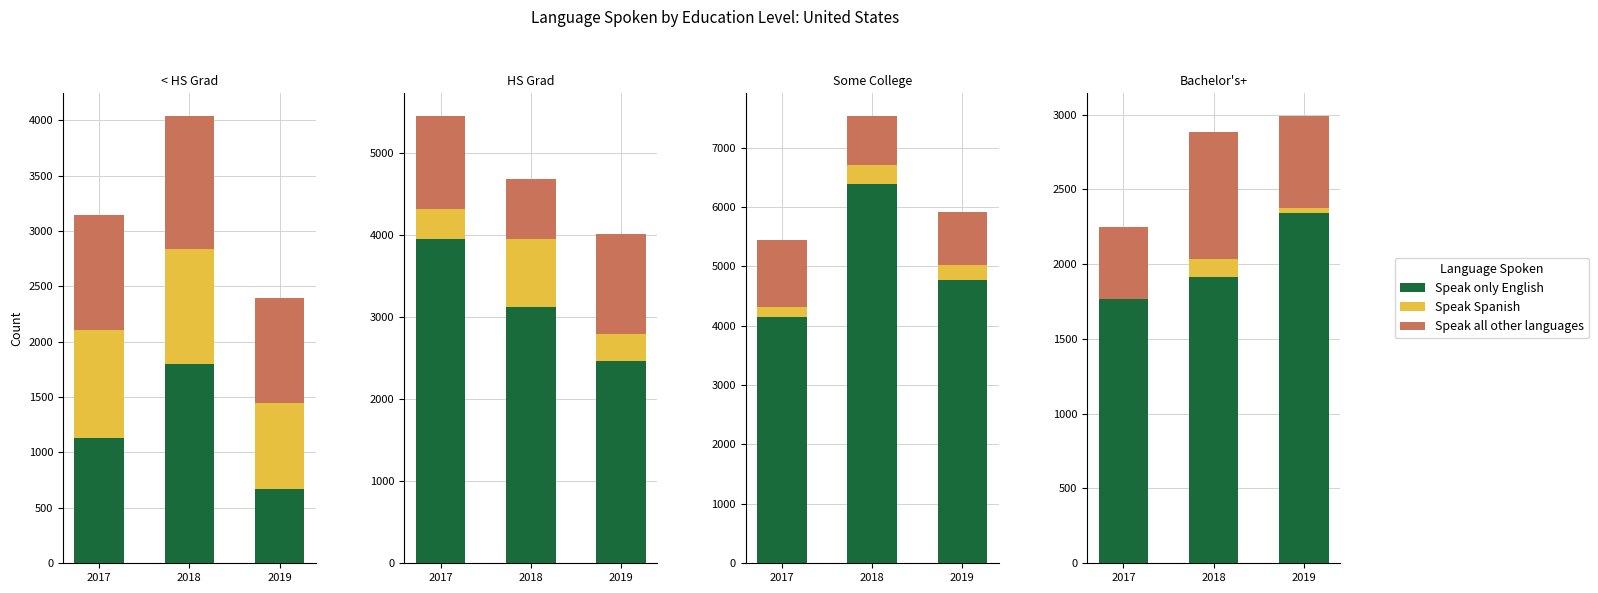

Which series has the widest spread of values?

Speak only English